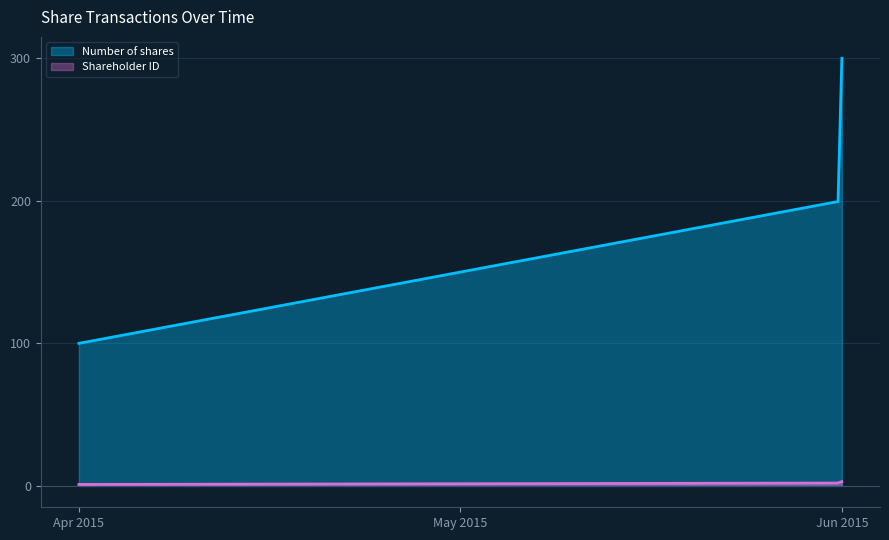

How many distinct data groups are displayed?

2